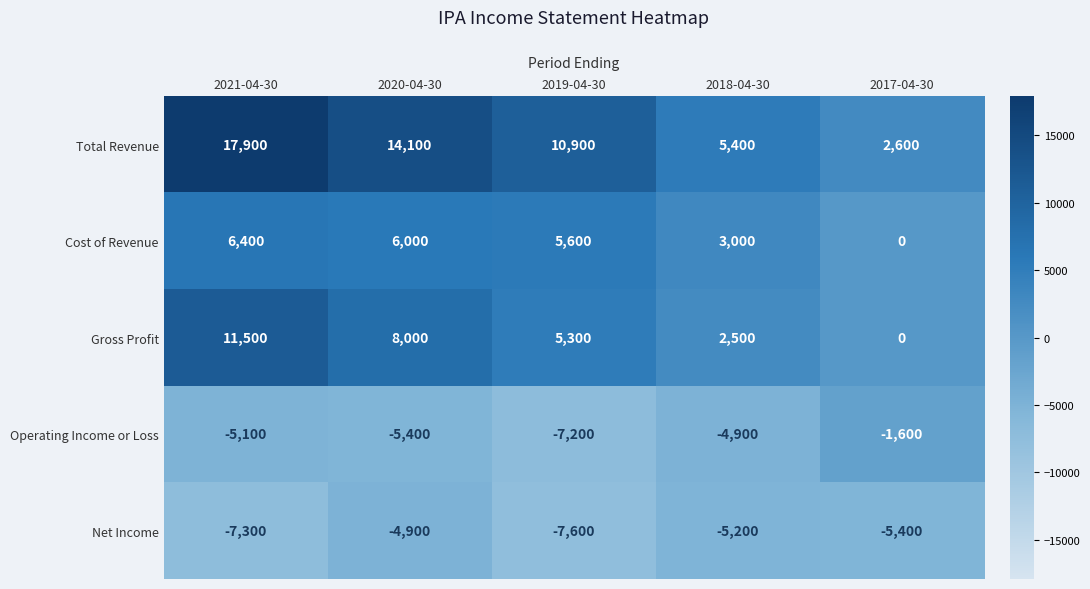

Which series has the largest total across all categories?

Total Revenue